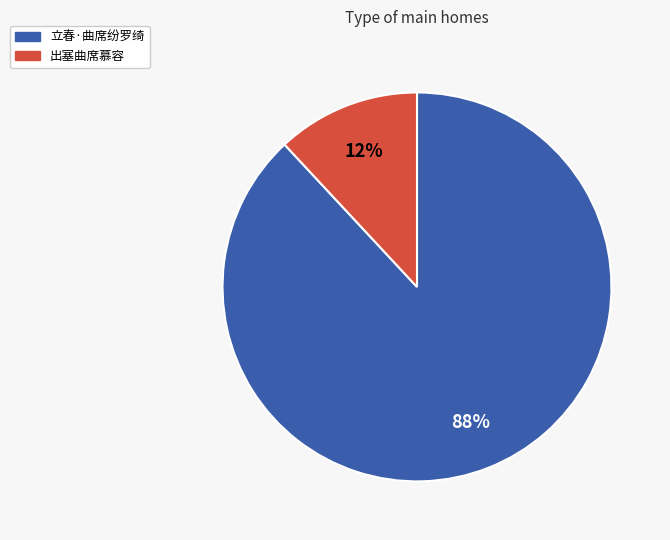

Which category has the biggest portion of the pie?

立春·曲席纷罗绮